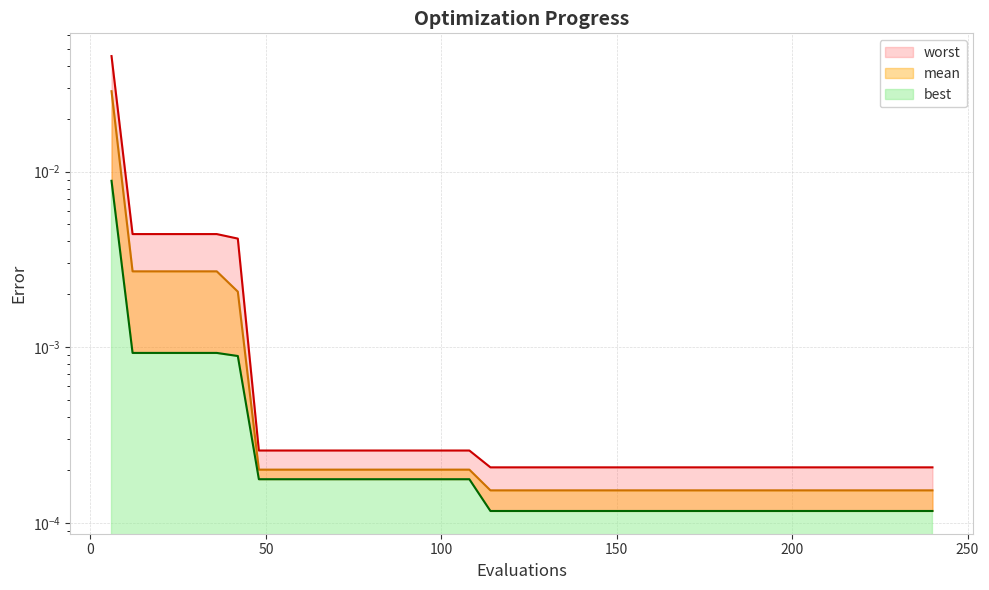

True or false: best and worst intersect in this chart.

False